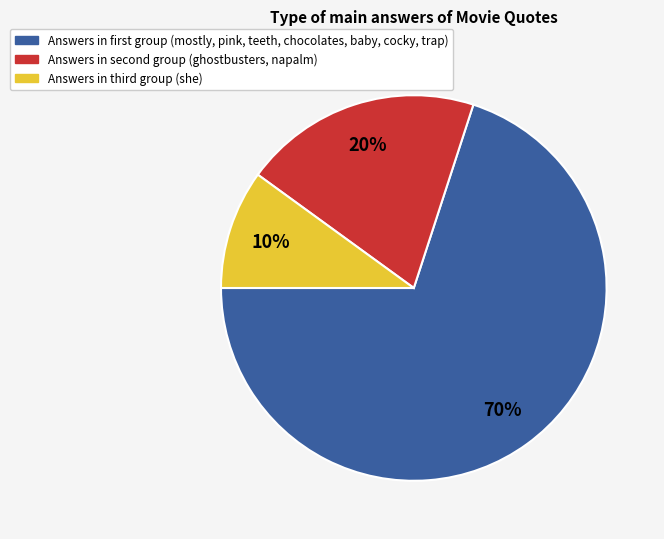

Is there a majority slice in this chart?

Yes